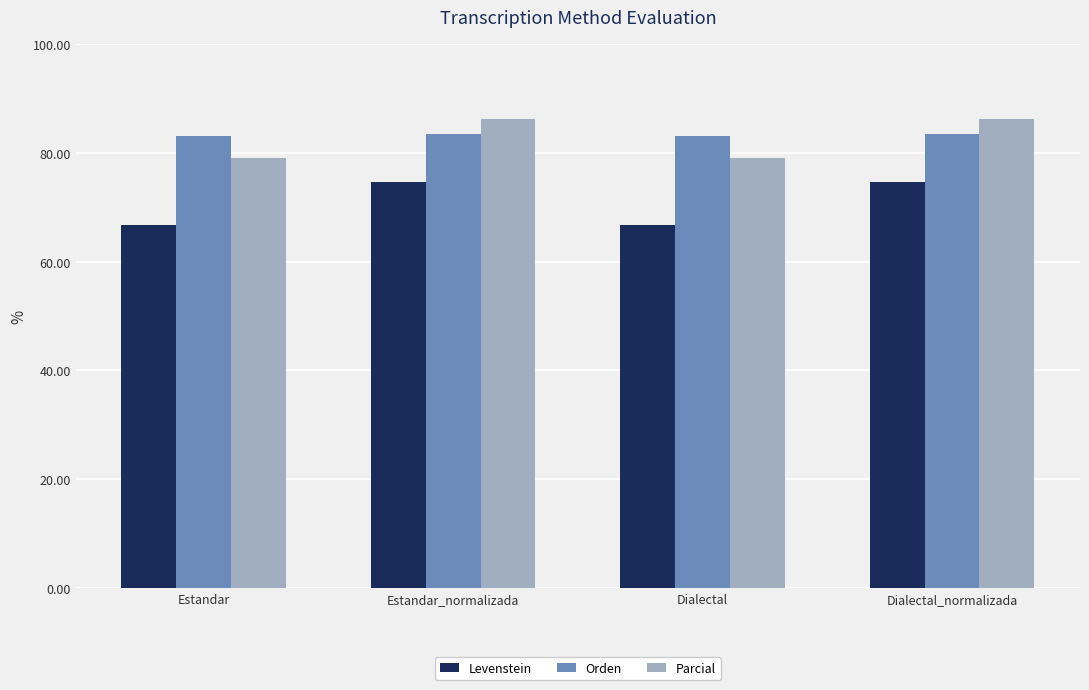

What is the difference between the maximum and minimum values in the Levenstein series?

7.9